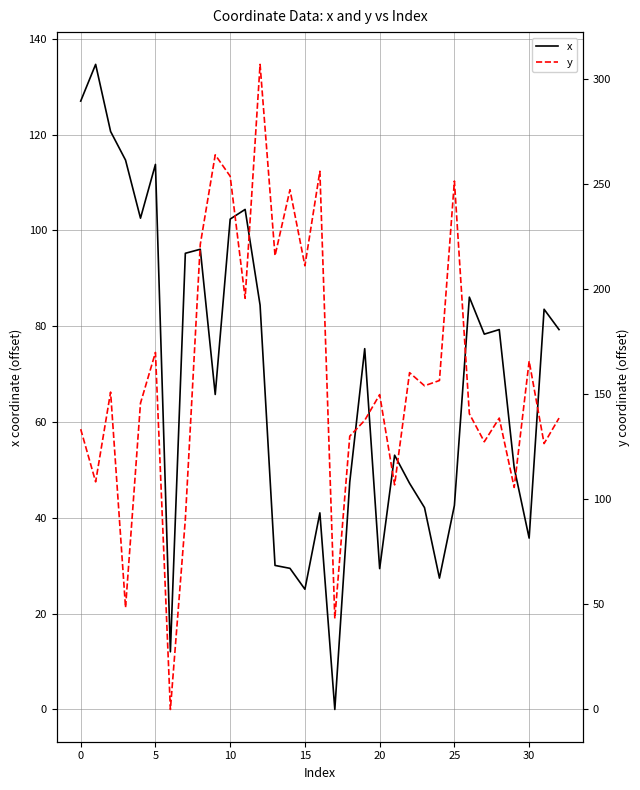

Rank the series by their maximum value, from highest to lowest.

y, x